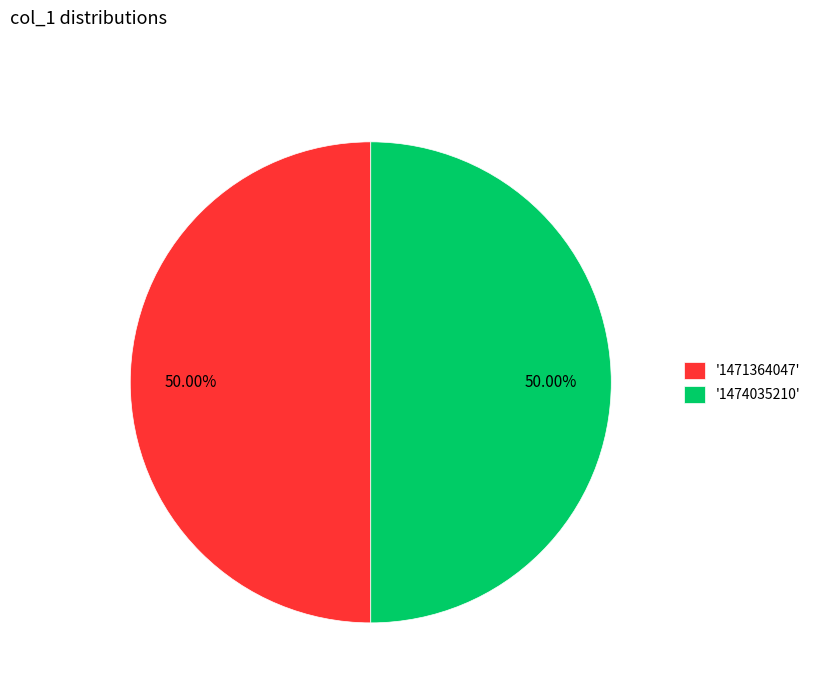

Approximately how many times larger is the value at '1474035210' compared to '1471364047'?

1.0